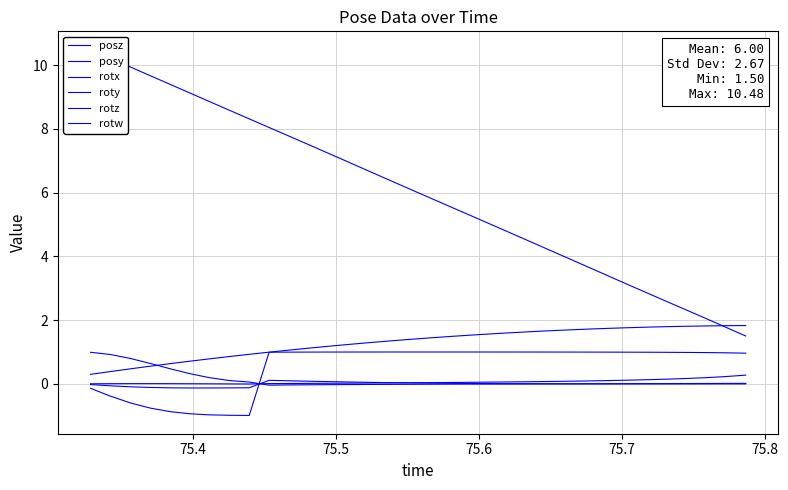

What is the maximum value shown in the chart?

10.5